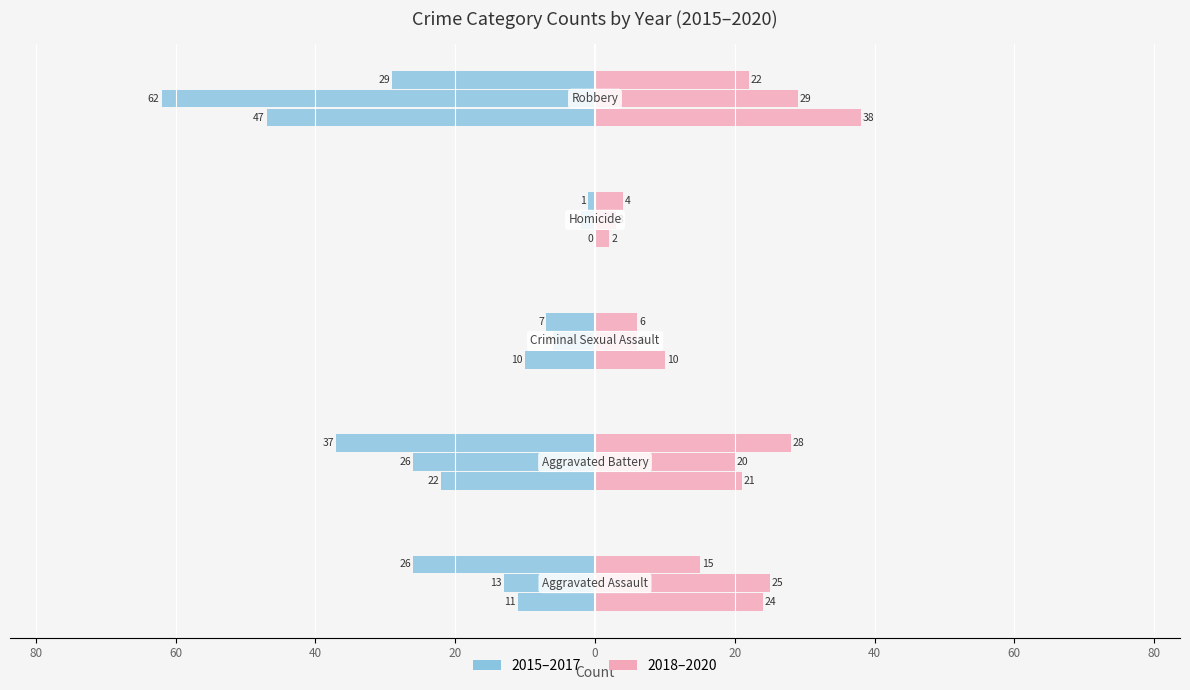

The 2018 (Right) series shows 32 at 100. True or false?

False